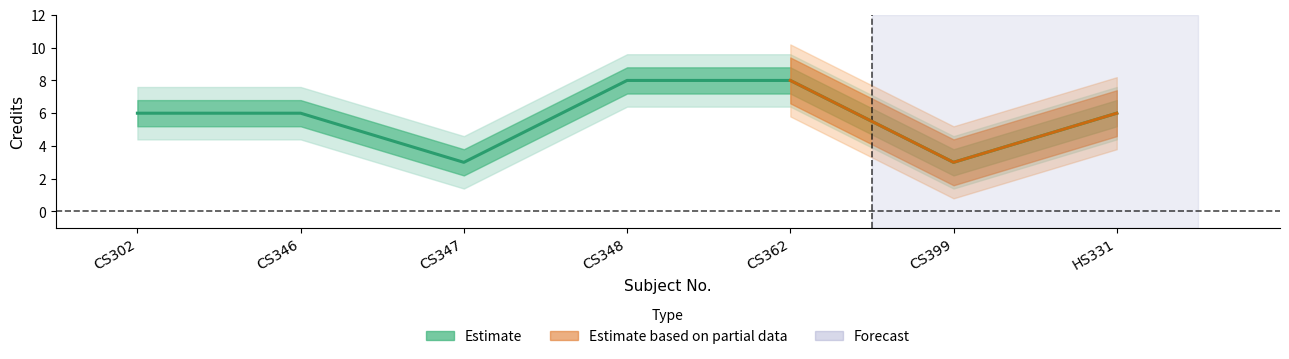

List the labels in order of value, largest first.

CS348, CS362, CS302, CS346, HS331, CS347, CS399